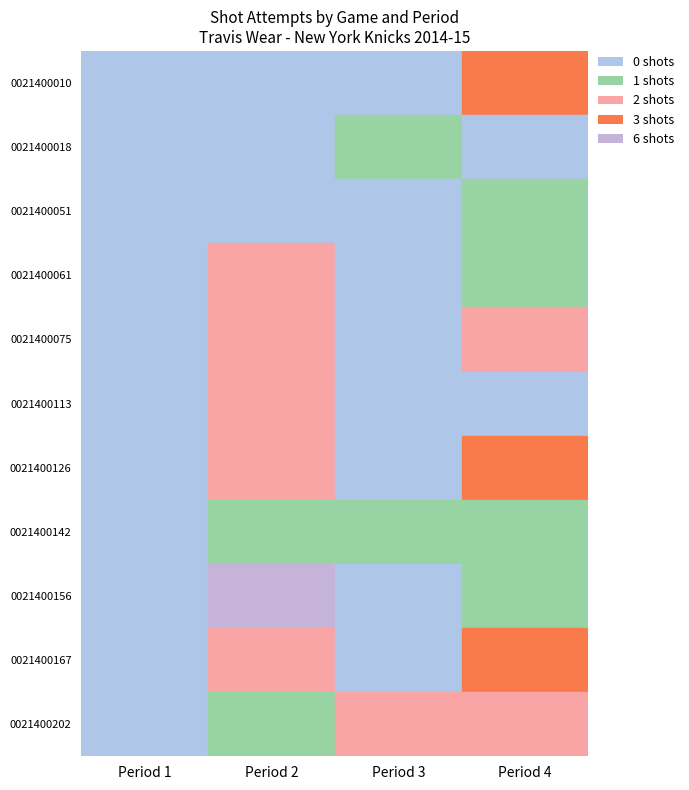

Count the number of categories in the chart.

4